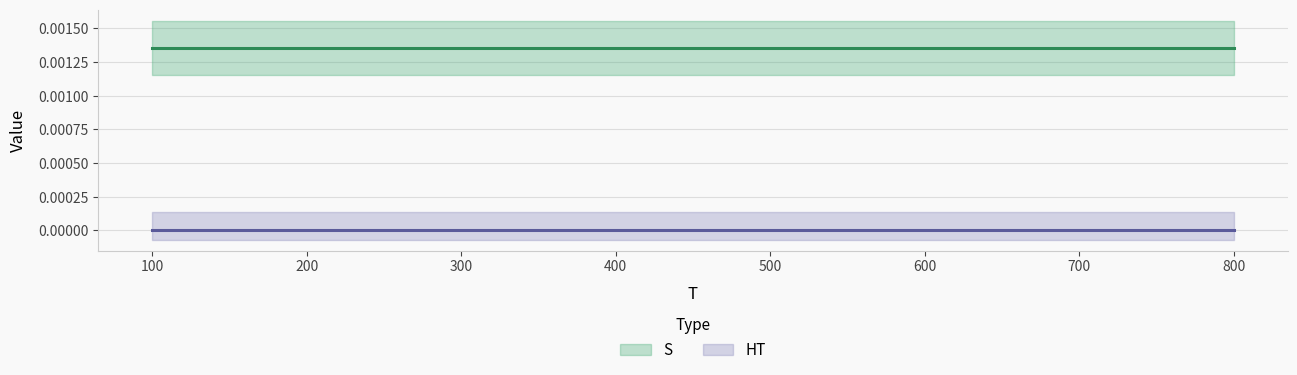

Is this an area chart (filled region under the line)?

No